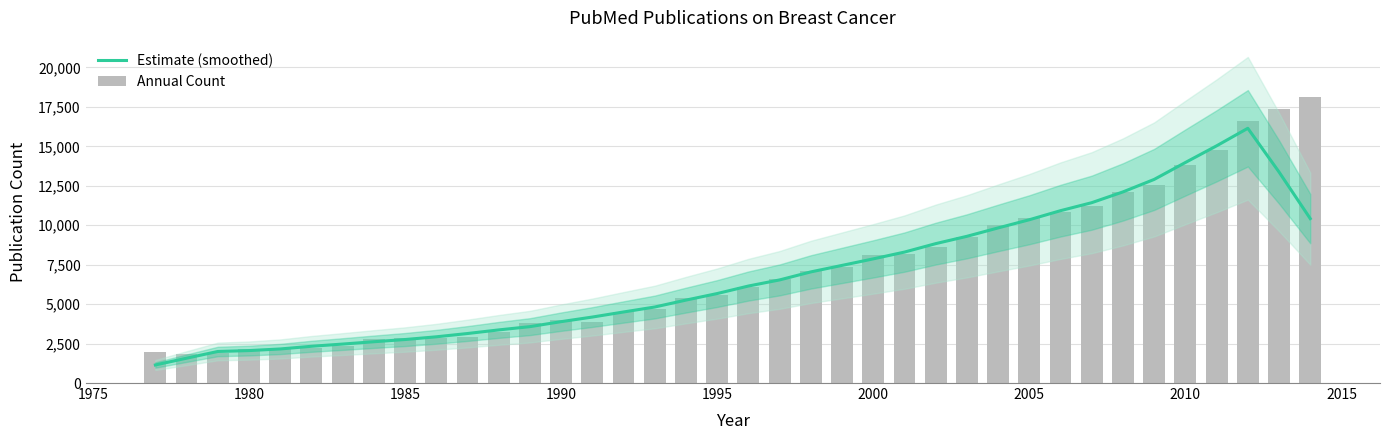

What is the highest value of the Estimate (smoothed) series?

16143.8